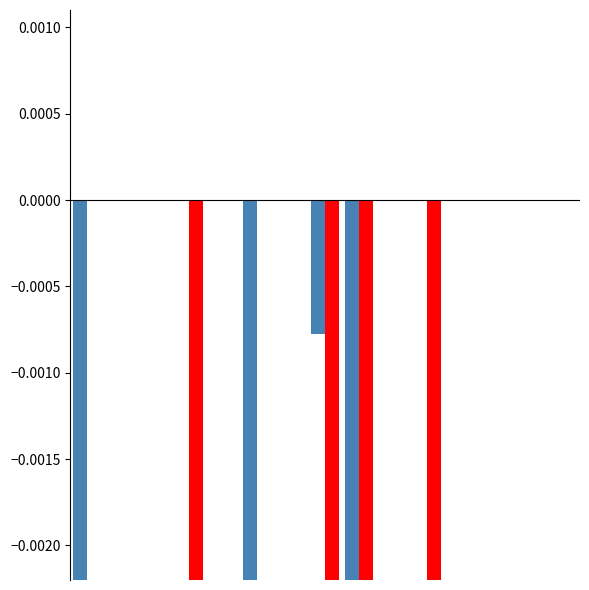

How many values in the LeveProfitNQ series are below 0?

4